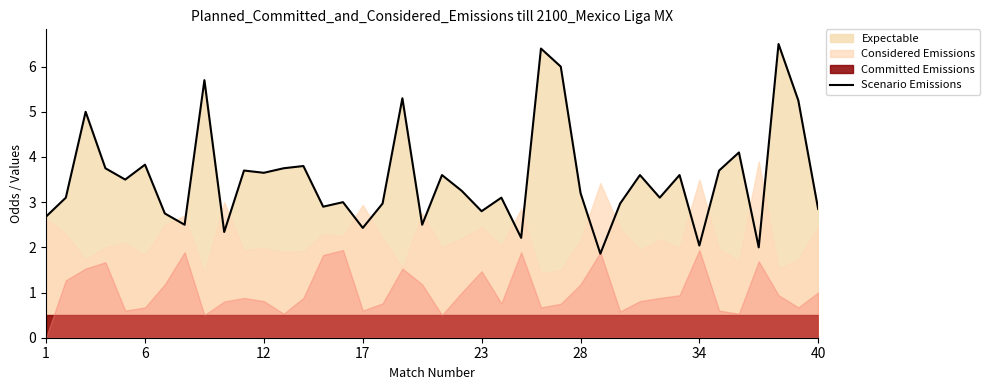

What is the maximum value for Scenario Emissions?

6.5